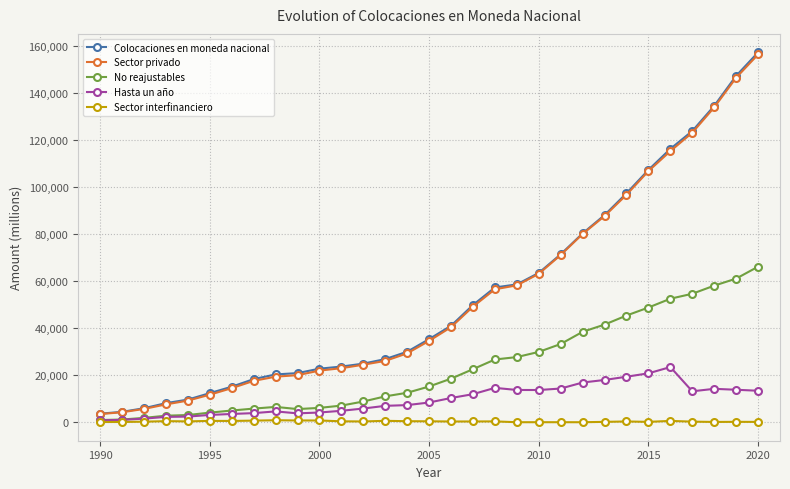

What are all the series names shown in the legend?

Colocaciones en moneda nacional, Sector privado, No reajustables, Hasta un año, Sector interfinanciero